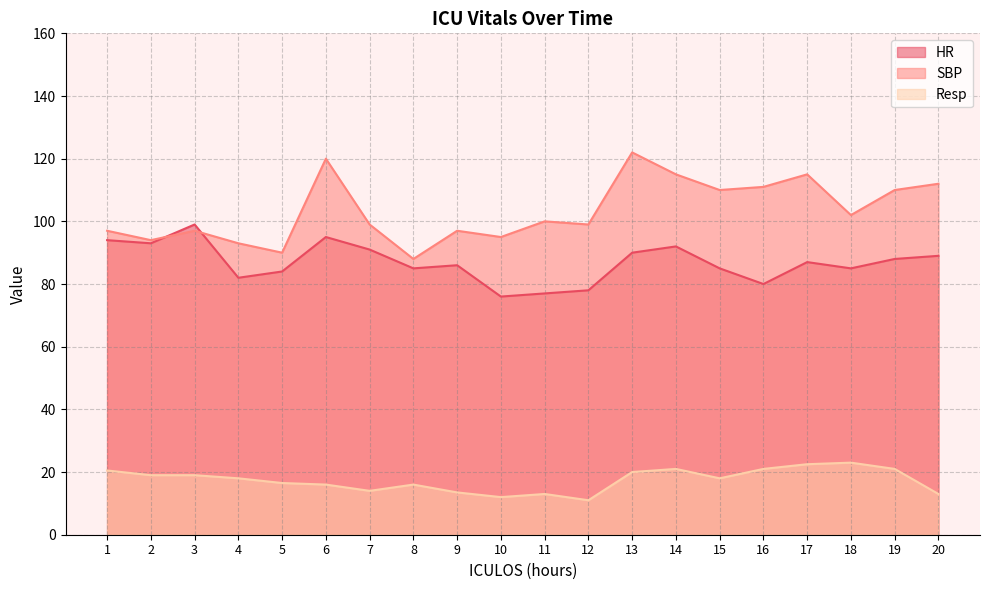

True or false: Resp and SBP intersect in this chart.

False